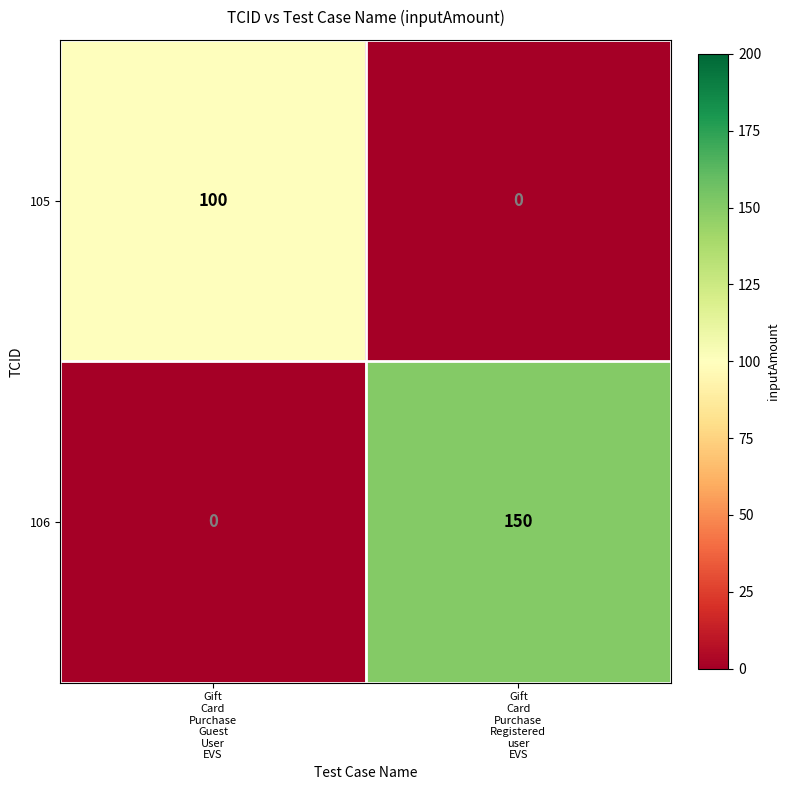

Reading left to right, list all the values displayed in this chart.

105: 100	0
106: 0	150